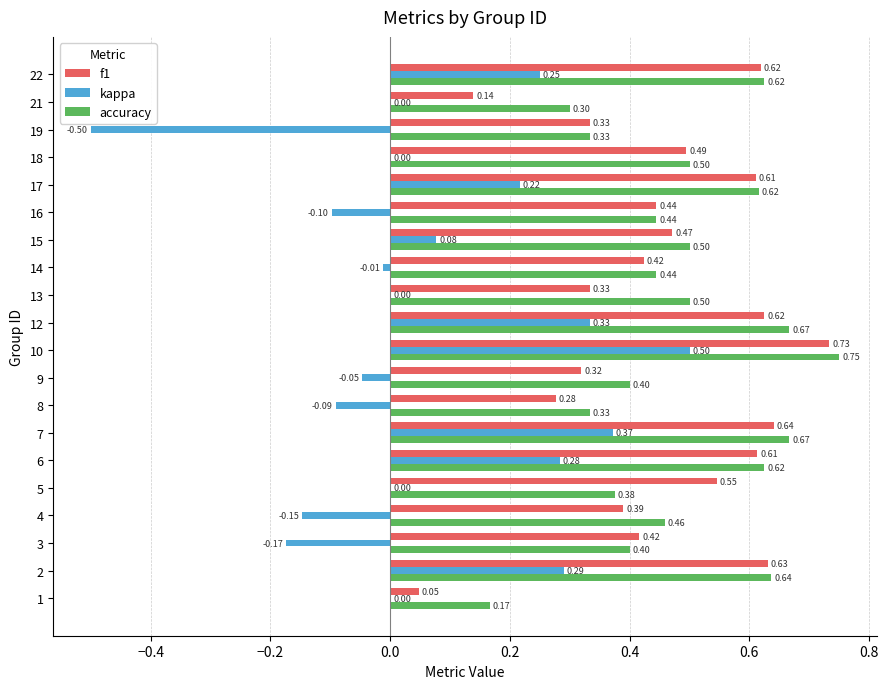

What is the sum of the f1 values at 10 and 4?

1.1